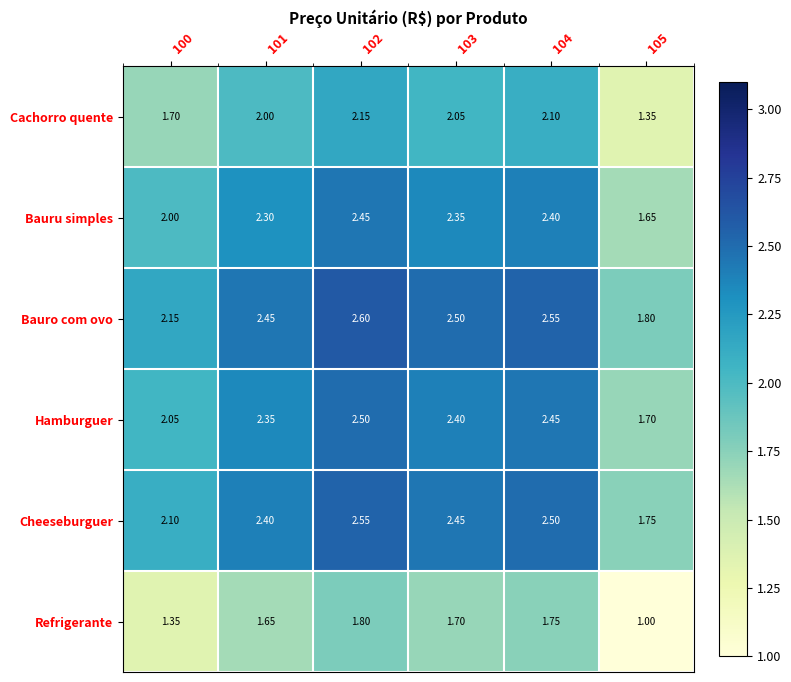

At 102, list the series in order from largest to smallest.

Bauro com ovo, Cheeseburguer, Hamburguer, Bauru simples, Cachorro quente, Refrigerante